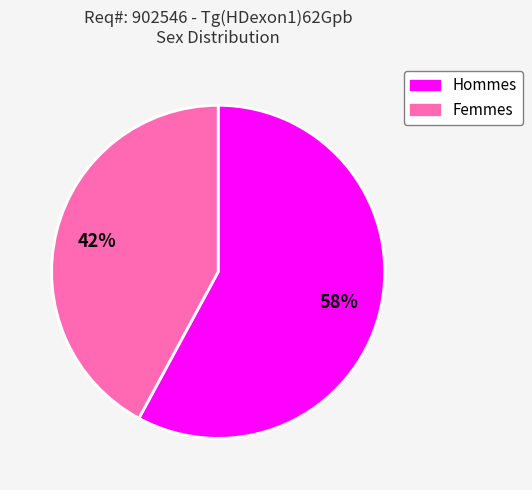

To the nearest percent, what percentage of the pie is Hommes?

58%